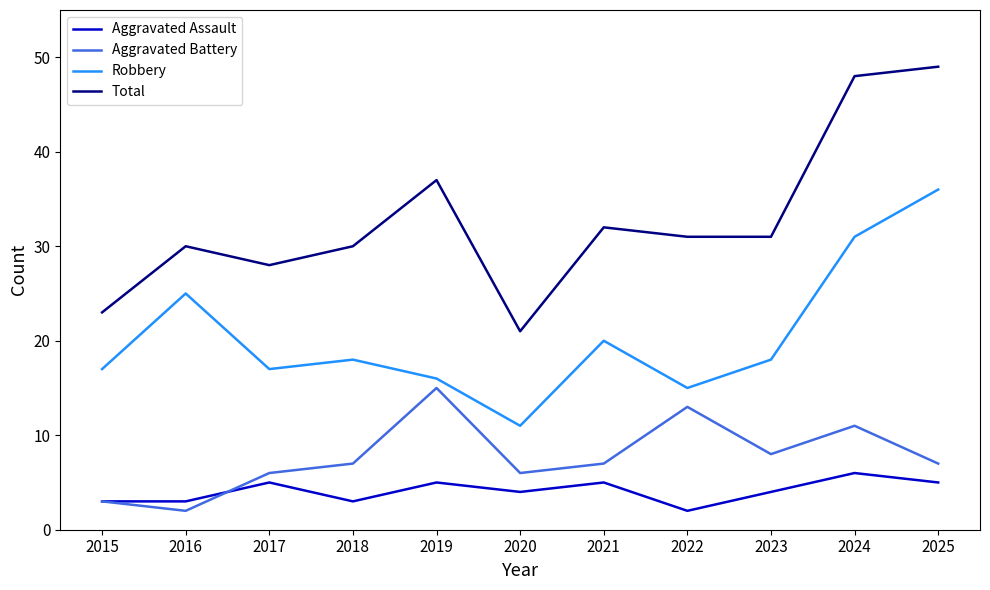

How many interior local peaks does the Aggravated Assault series have?

4